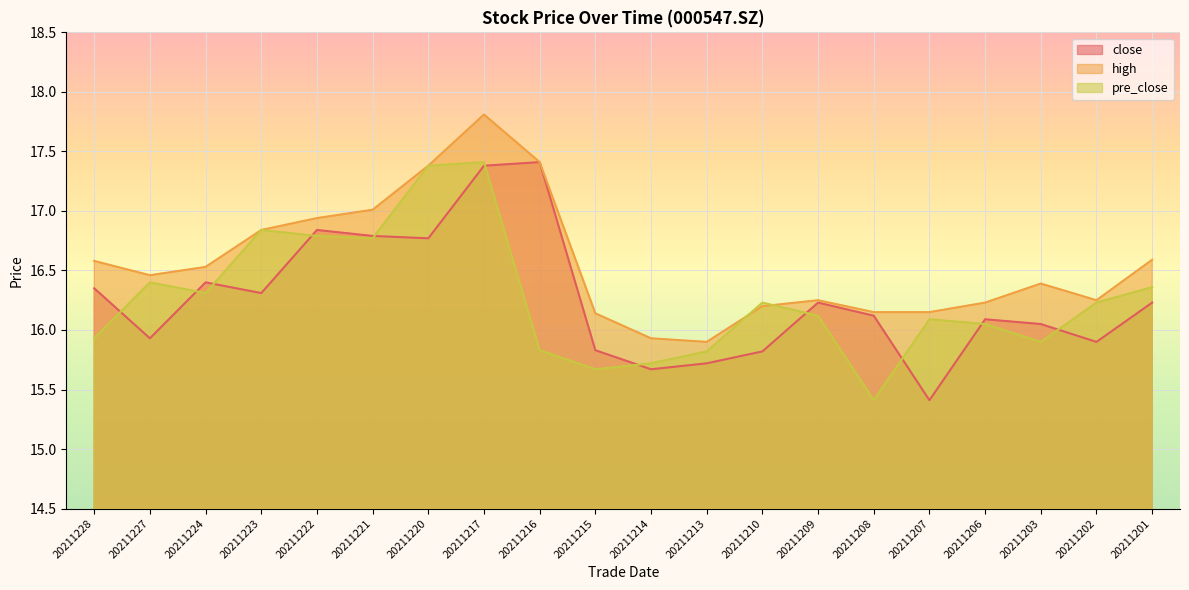

What is the highest value of the pre_close series?

17.4